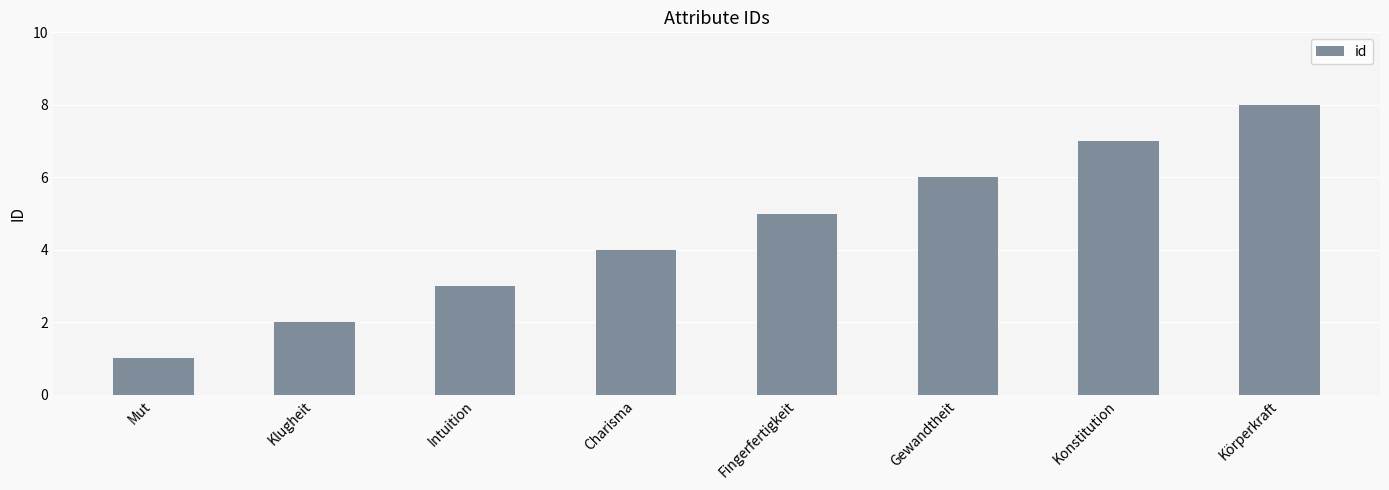

Is it true that the value at Körperkraft is 8?

True